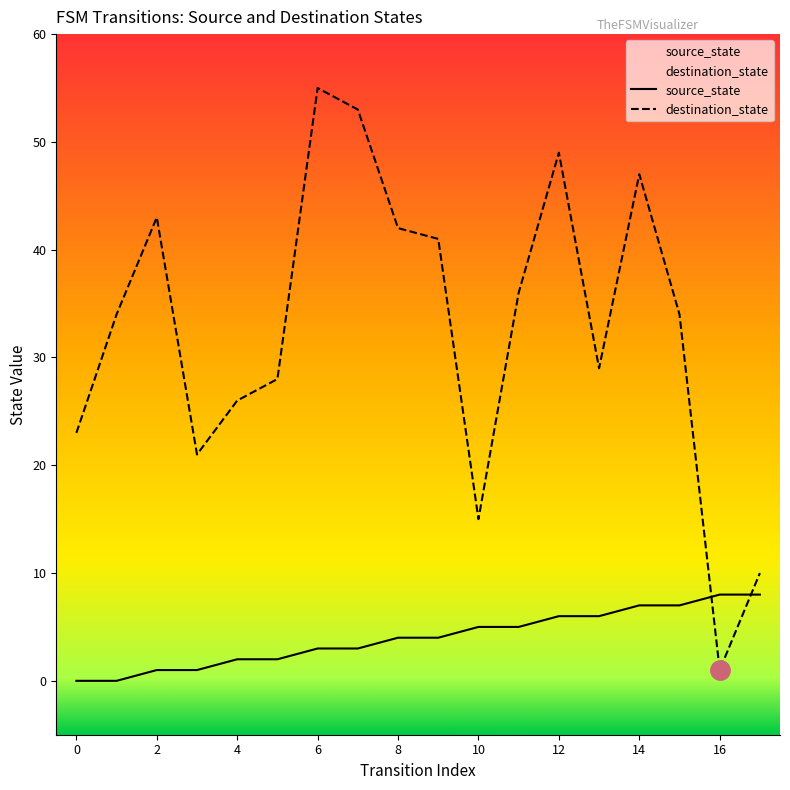

What is the difference between the maximum and minimum values in the destination_state series?

54